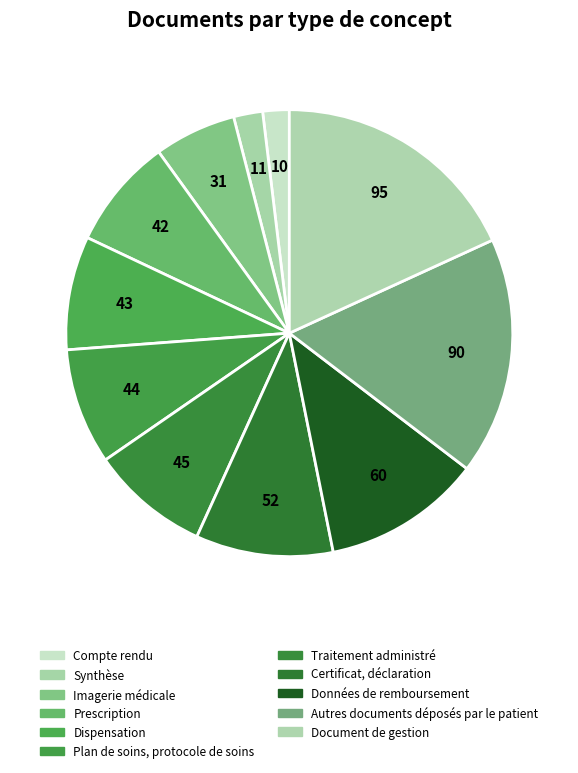

Is there a majority slice in this chart?

No